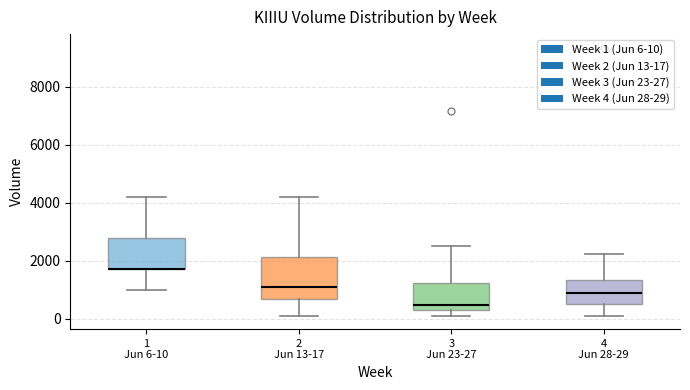

Reading left to right, transcribe this box plot: for each box, give where its median line is, the range the box spans, and where its two whiskers end, as read against the y-axis. The values are not printed on the chart, so give them approximately, as read against the axis.

1 Jun 6-10: median 1800 (drawn on the box's lower edge), box 1800 to 2800, whiskers 1000 to 4200
2 Jun 13-17: median 1200, box 600 to 2200, whiskers 200 to 4200
3 Jun 23-27: median 400 (just above the box's lower edge), box 400 to 1200, whiskers 200 to 2600
4 Jun 28-29: median 1000, box 400 to 1400, whiskers 200 to 2200